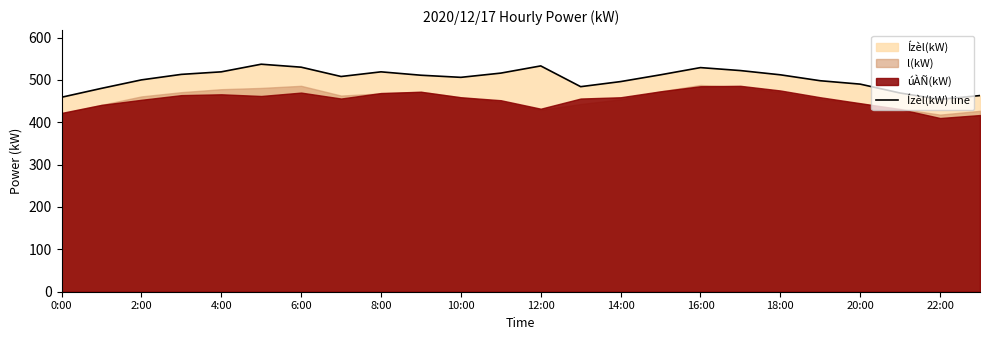

The value of Ízèl(kW) line at 22:00 is 454. True or false?

True